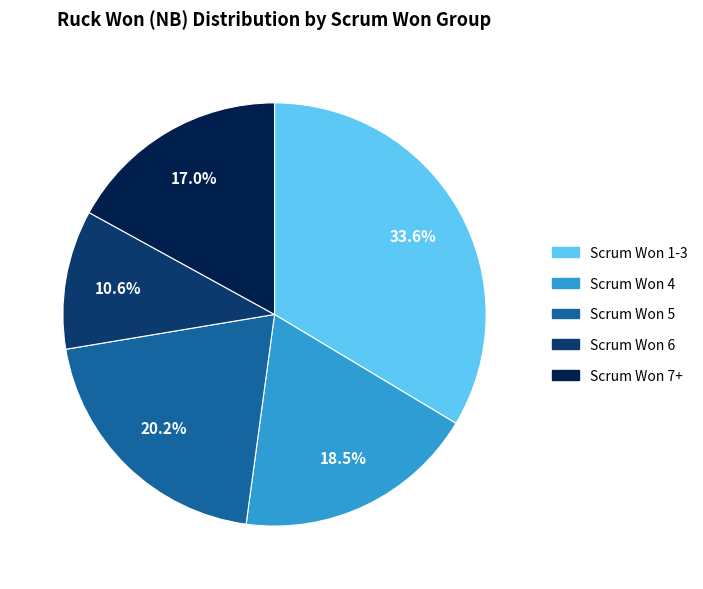

Is there a majority slice in this chart?

No